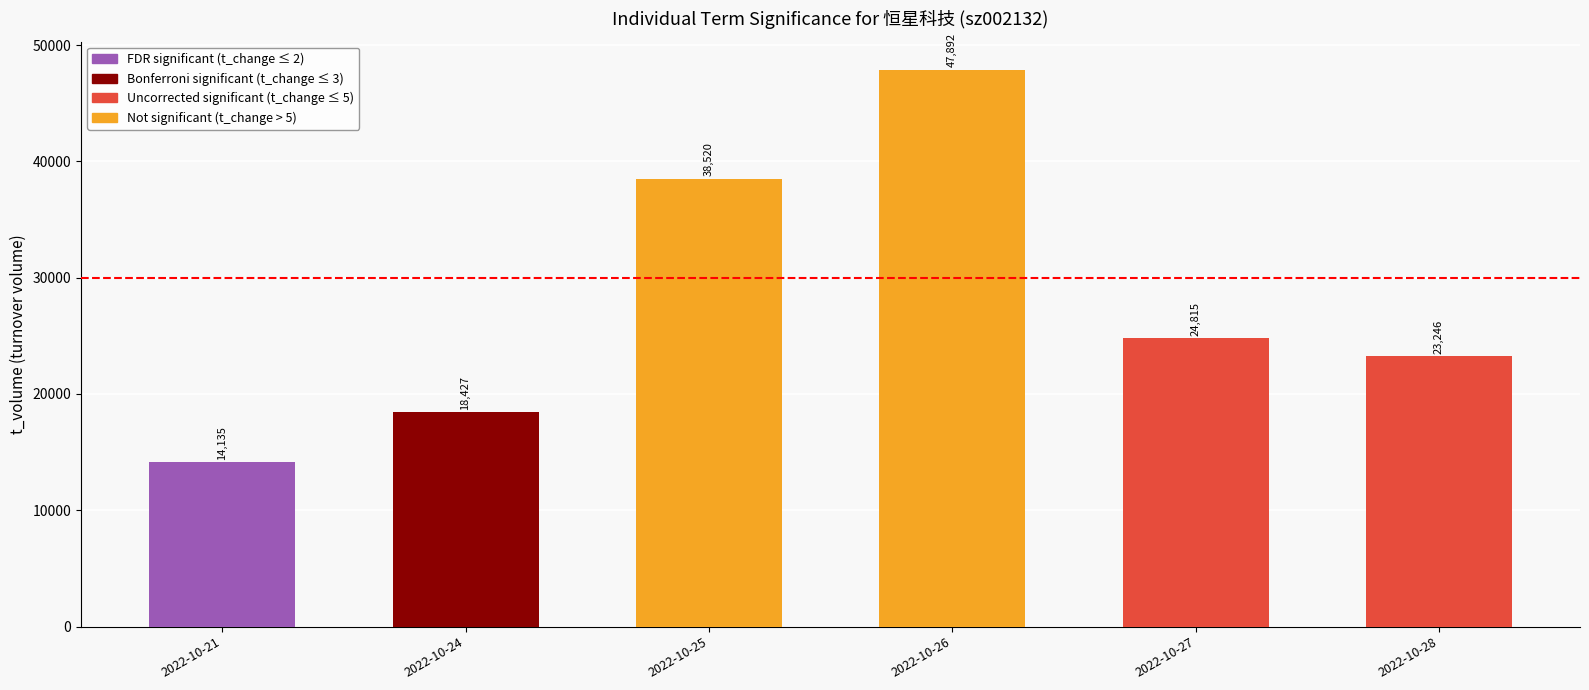

What is the difference between the maximum and minimum values?

33757